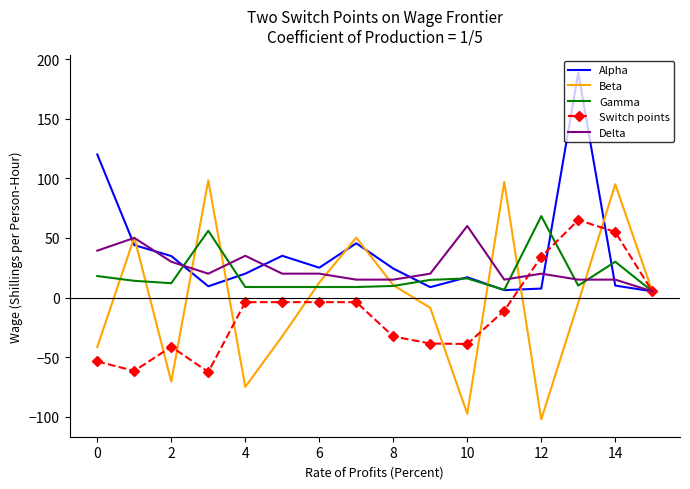

Count the number of categories in the chart.

16